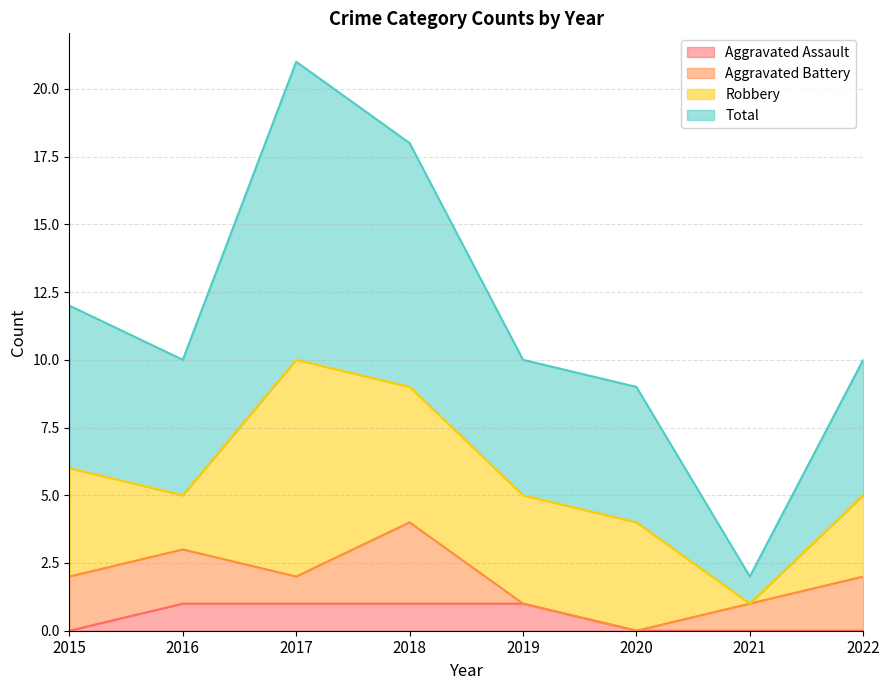

True or false: Aggravated Assault has more than 2 interior local peaks.

False